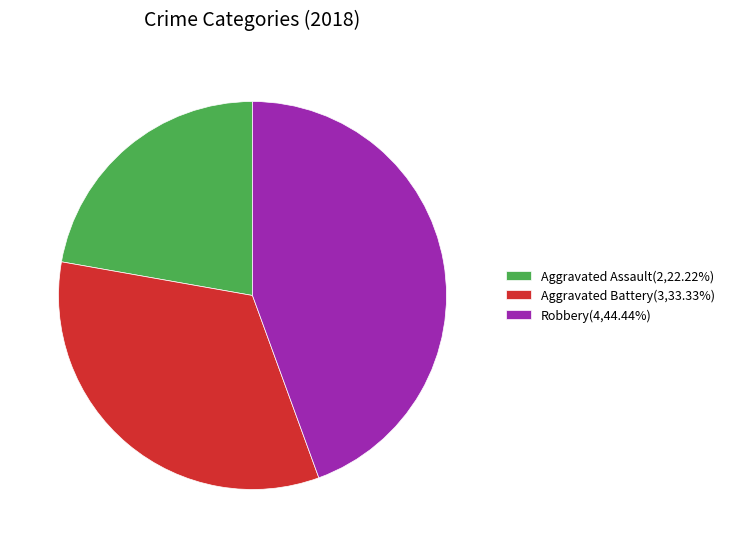

Do Aggravated Battery(3,33.33%) and Robbery(4,44.44%) together represent more than half of the pie?

Yes